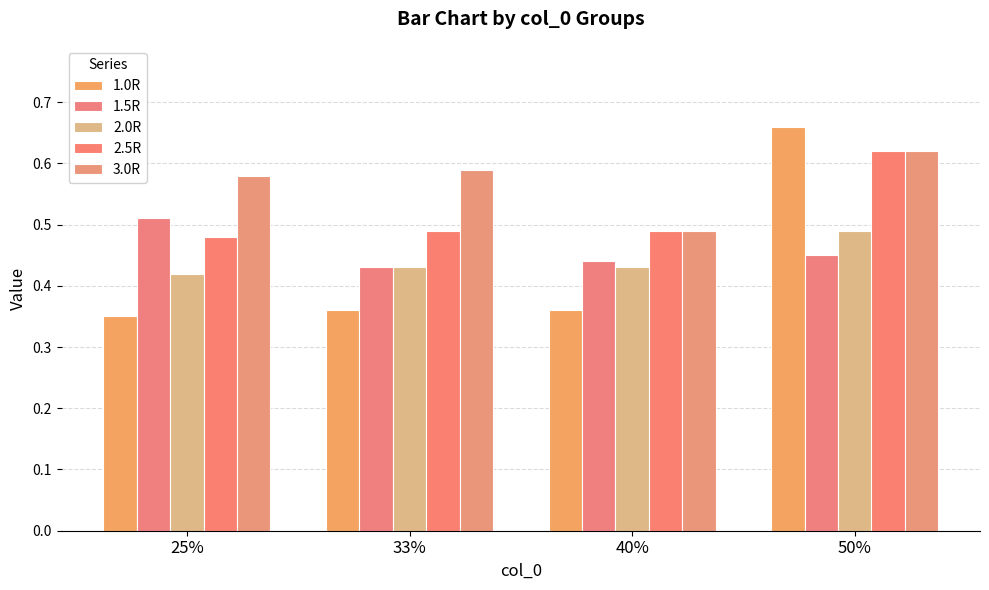

What is the value of the 2.0R bar at the 1st from the left?

0.4